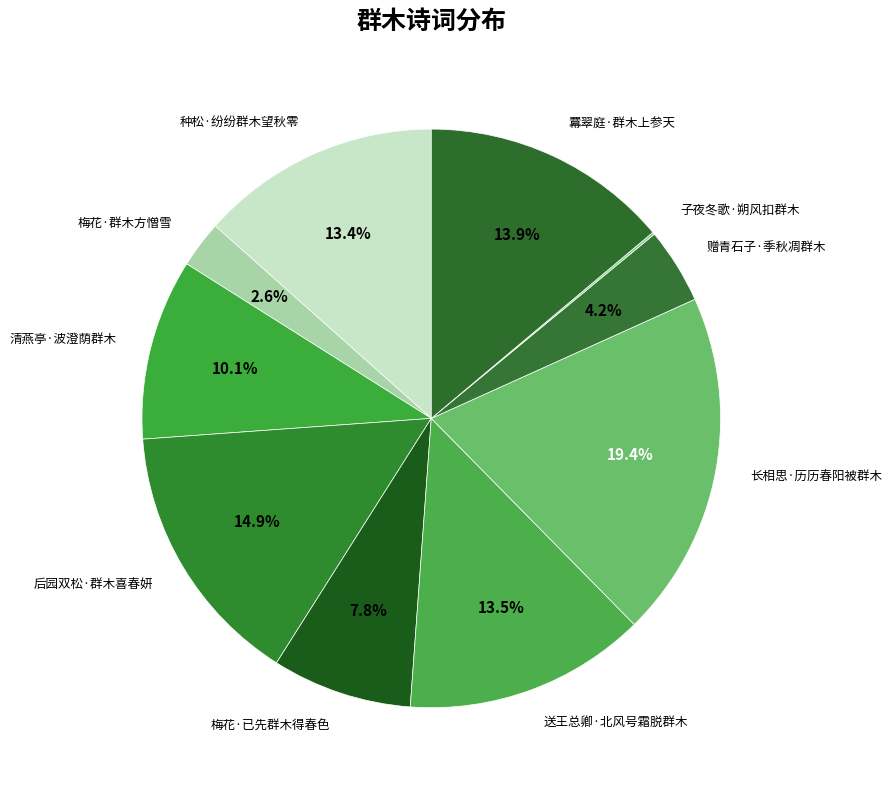

What percentage is NOT represented by 赠青石子·季秋凋群木?

95.8%